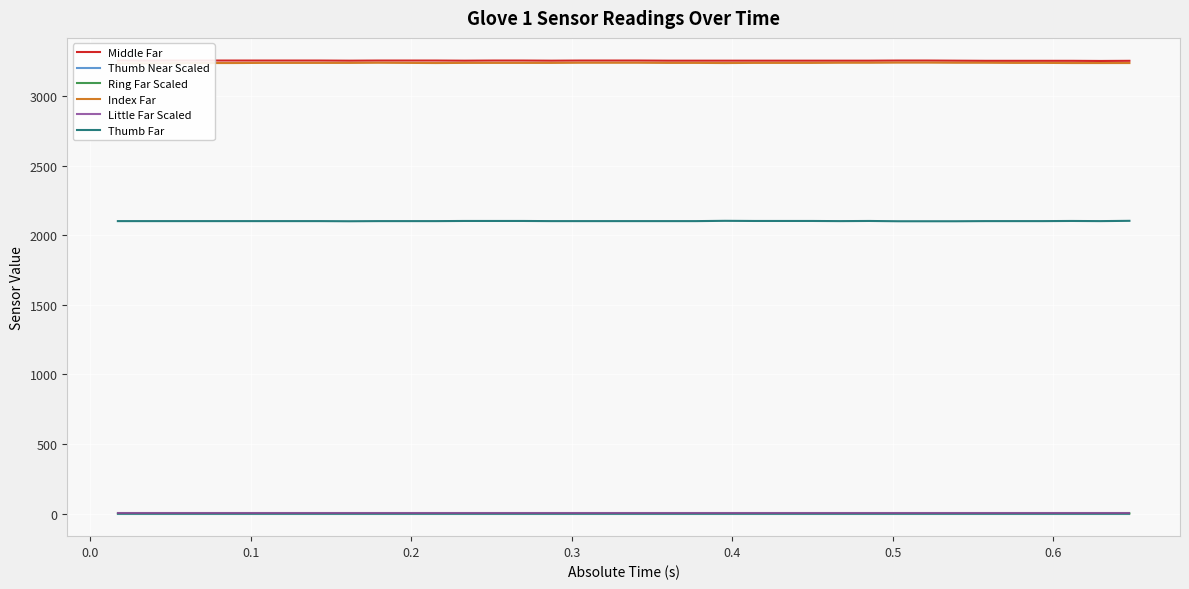

In Middle Far, how many points are lower than both neighbors (excluding endpoints)?

5